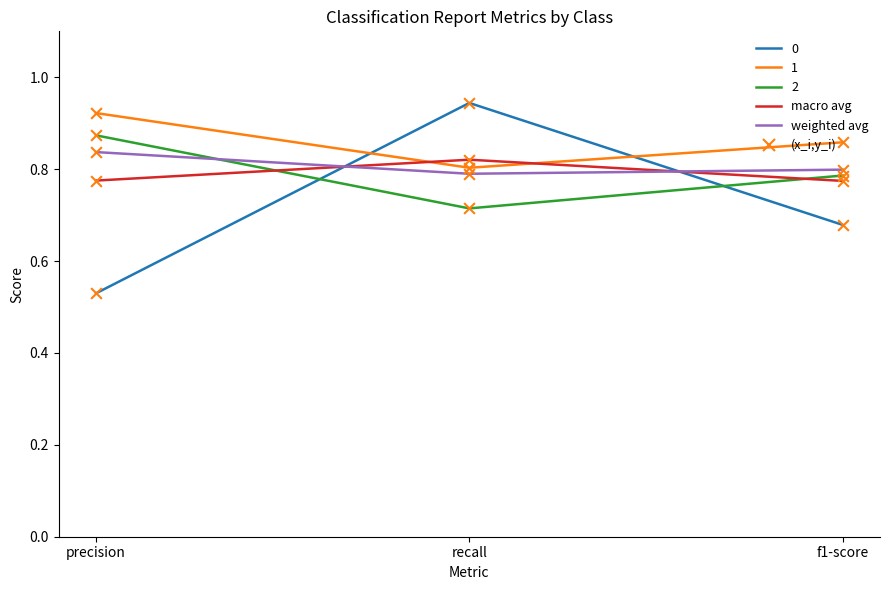

At which category is the sum across all series the highest?

recall